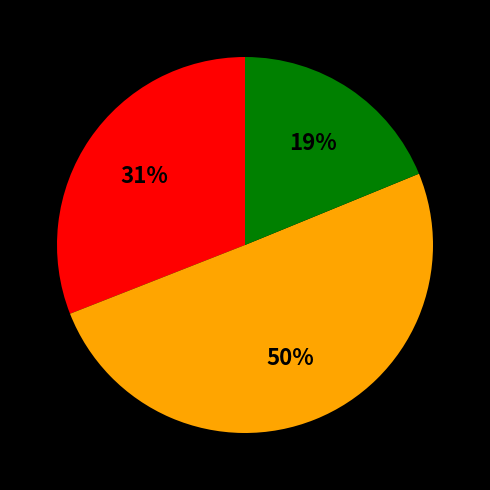

To the nearest percent, what is the difference between the largest and smallest slice percentages?

31%